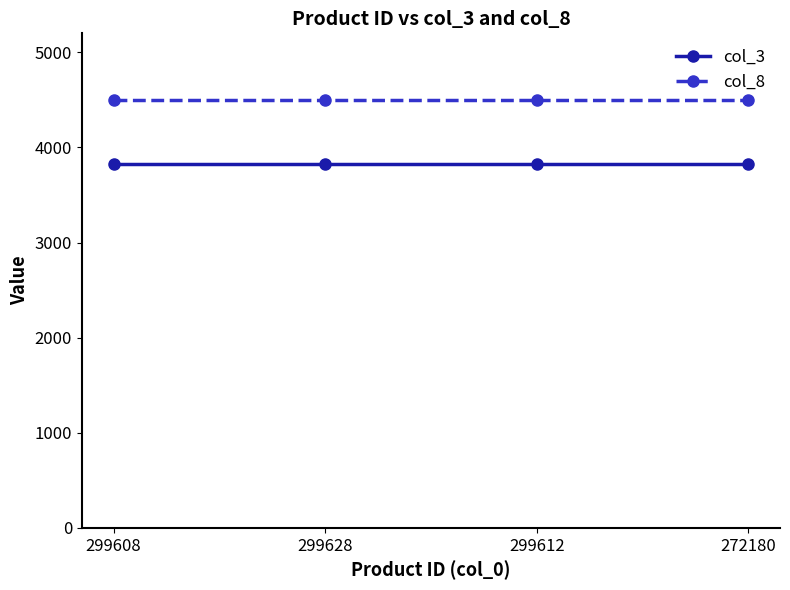

Reading right to left, list all the values displayed in this chart.

col_3: 3824	3824	3824	3824
col_8: 4499	4499	4499	4499